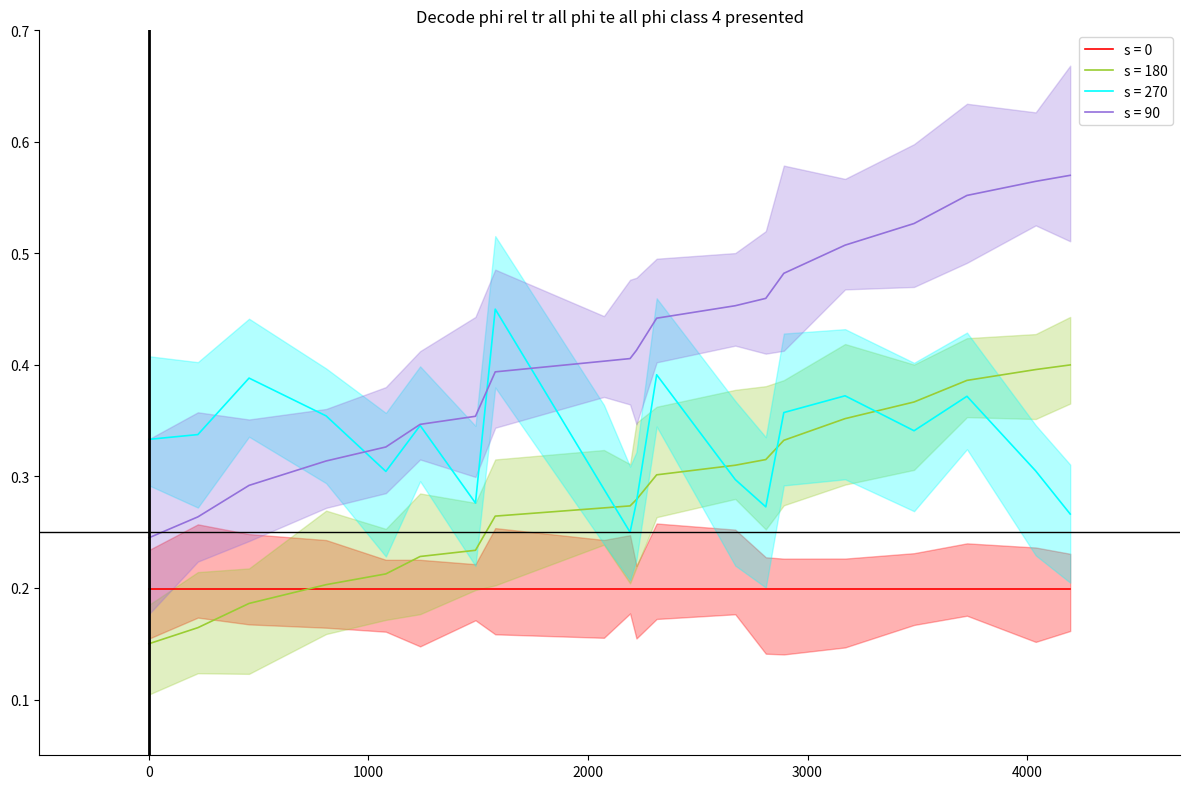

At how many categories does at least one series exceed 0?

20